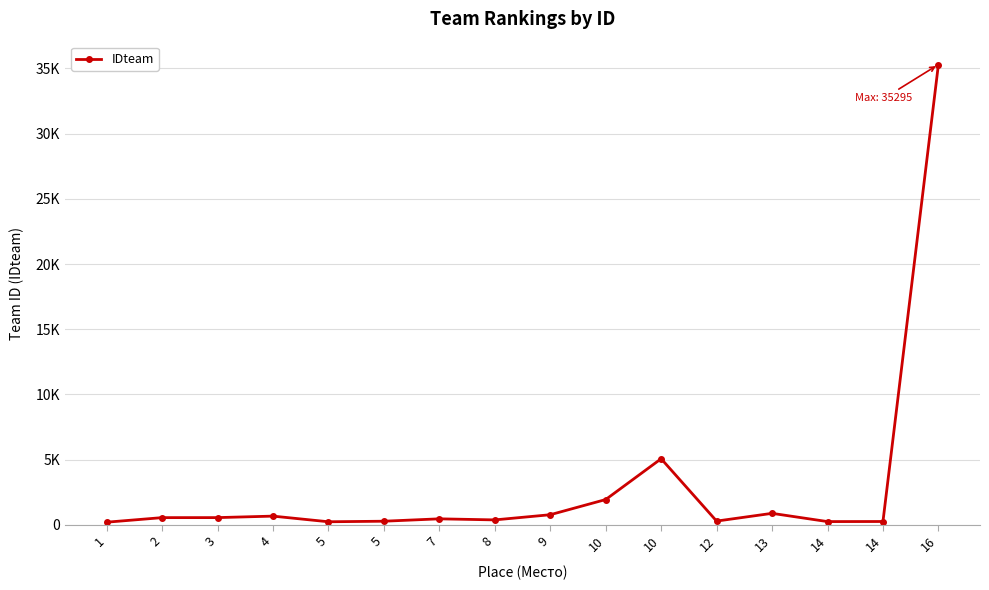

List the labels in order of value, smallest first.

1, 5, 14, 14, 5, 12, 8, 7, 2, 3, 4, 9, 13, 10, 10, 16